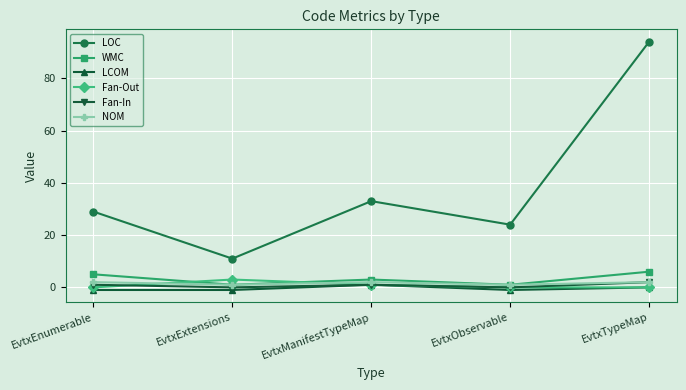

True or false: NOM and LOC intersect in this chart.

False